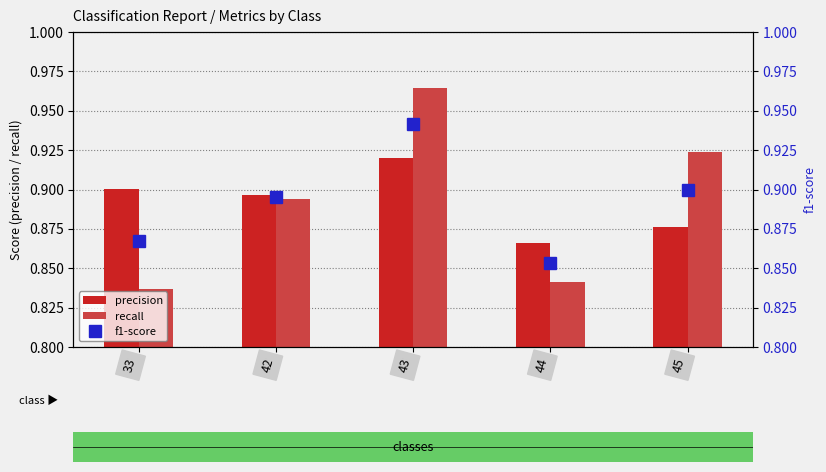

What is the total value across all series at 45?

2.7